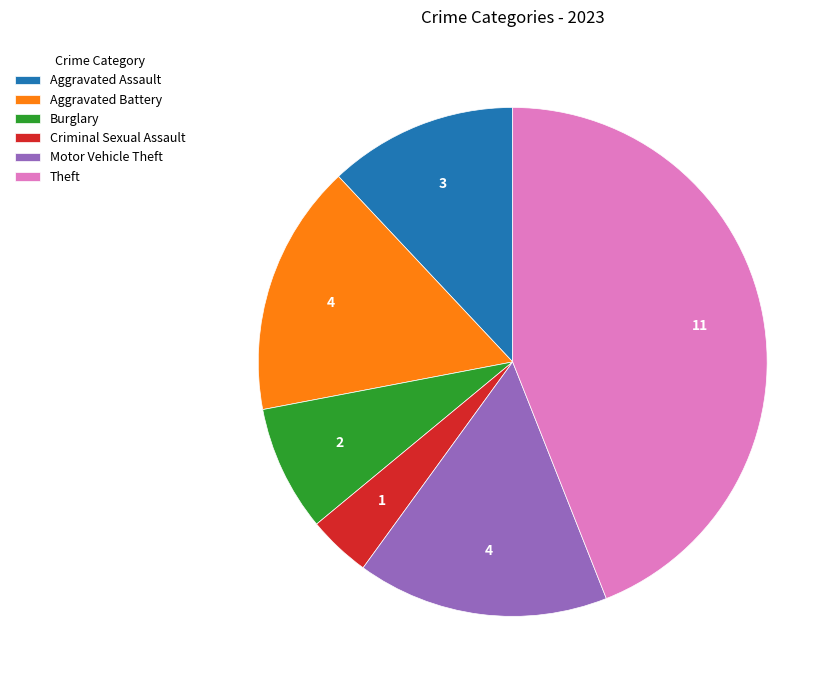

Which slice is the largest?

Theft